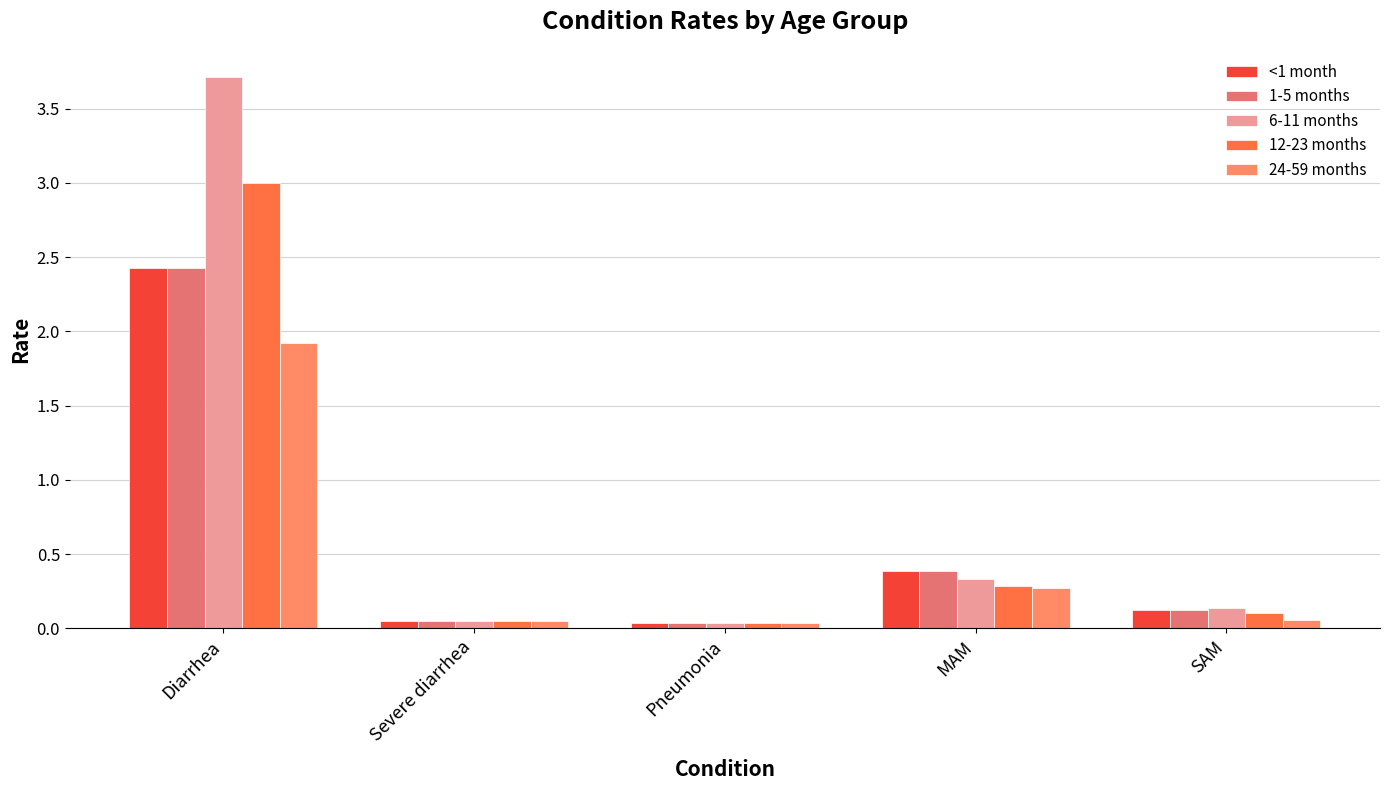

At which label does 12-23 months reach its peak?

Diarrhea